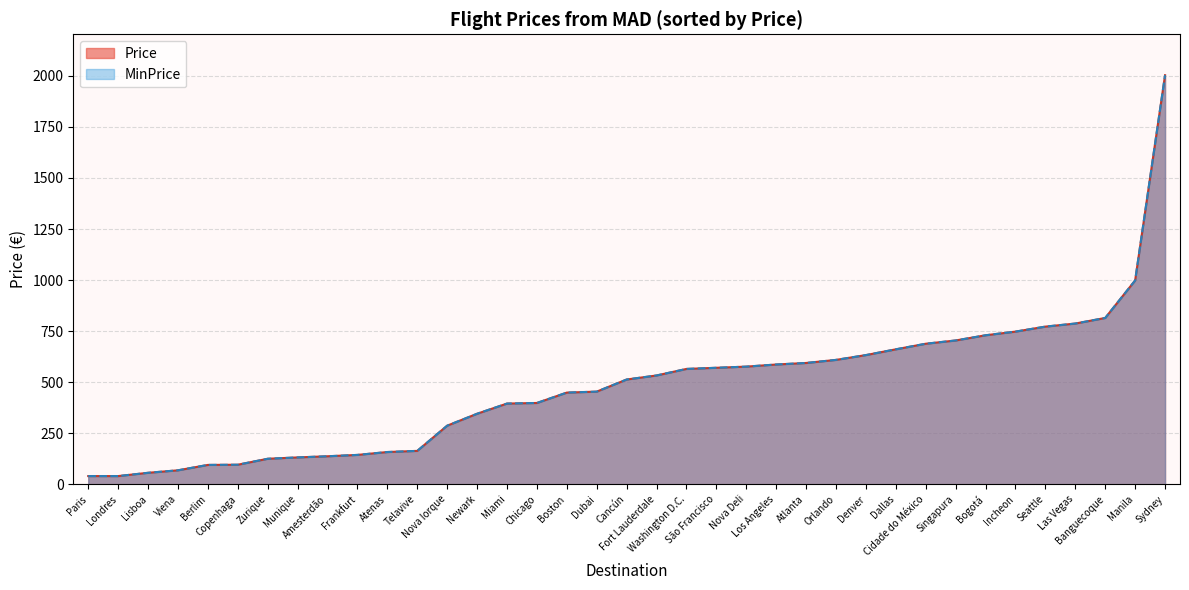

List the labels in order of MinPrice value, smallest first.

Paris, Londres, Lisboa, Viena, Berlim, Copenhaga, Zurique, Munique, Amesterdão, Frankfurt, Atenas, Telavive, Nova Iorque, Newark, Miami, Chicago, Boston, Dubai, Cancún, Fort Lauderdale, Washington D.C., São Francisco, Nova Deli, Los Angeles, Atlanta, Orlando, Denver, Dallas, Cidade do México, Singapura, Bogotá, Incheon, Seattle, Las Vegas, Banguecoque, Manila, Sydney